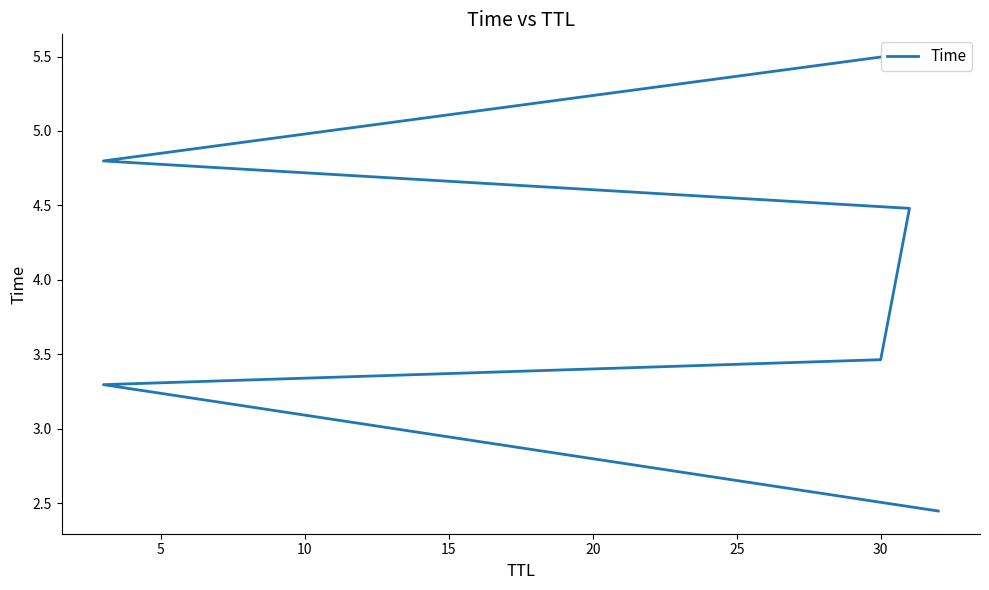

True or false: there are more than 0 points higher than both neighbors.

False